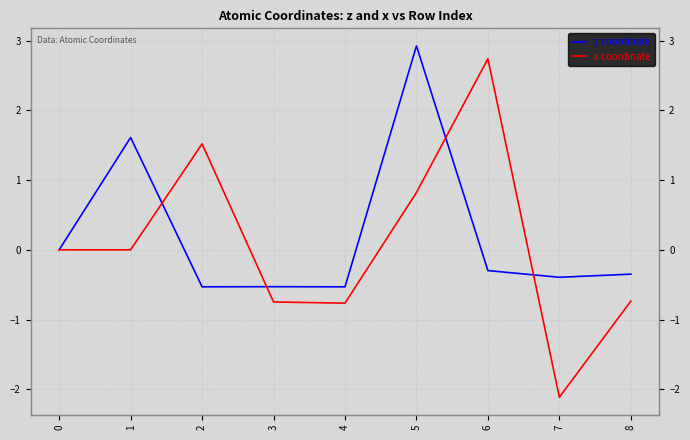

Is the value of z coordinate at 5 greater than the value of x coordinate at 5?

Yes